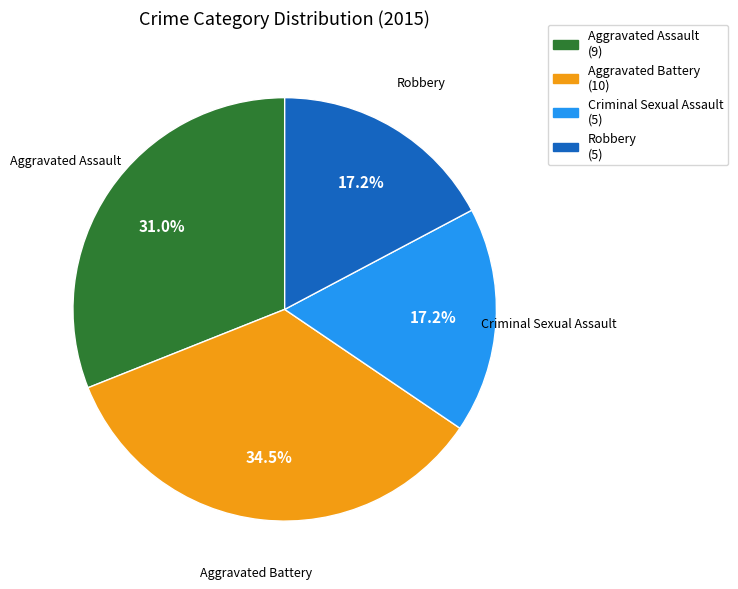

To the nearest percent, what is the difference between the largest and smallest slice percentages?

17%